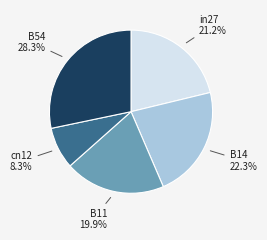

Is there a majority slice in this chart?

No